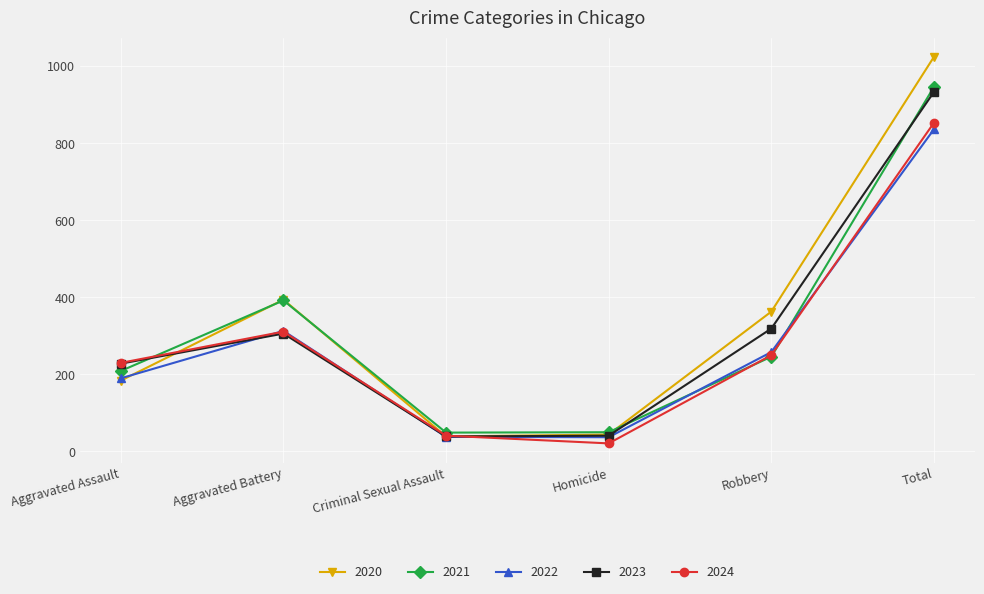

At which category does the chart reach its peak across all series?

Total